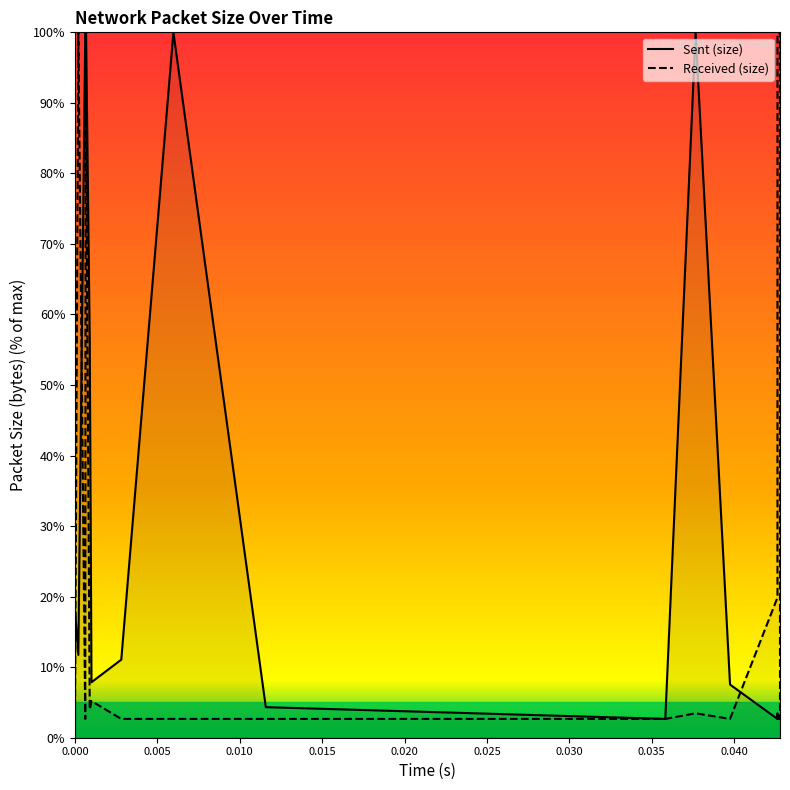

Which series has the widest spread of values?

Sent (size)